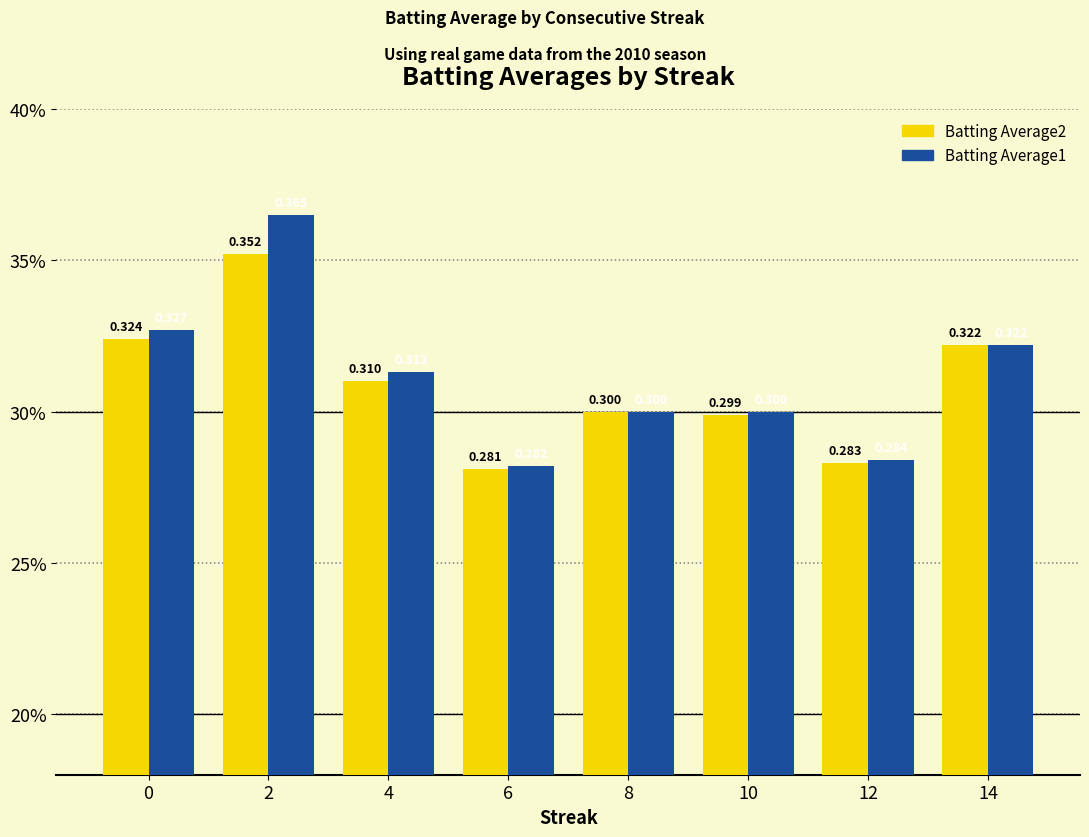

What is the value of the Batting Average1 bar at the 7th from the left?

0.3